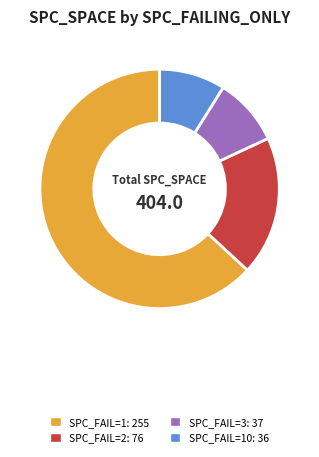

Is there any slice that represents more than half of the pie?

Yes